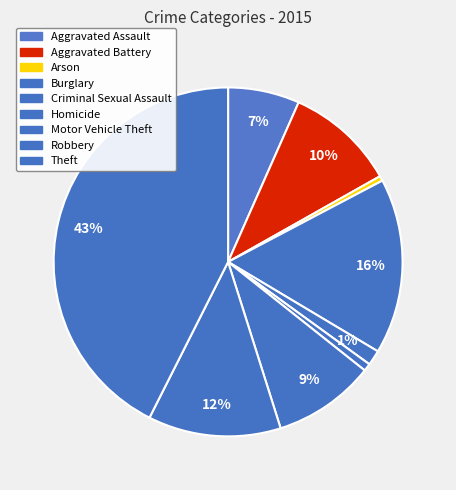

Between Criminal Sexual Assault and Aggravated Battery, which is larger?

Aggravated Battery